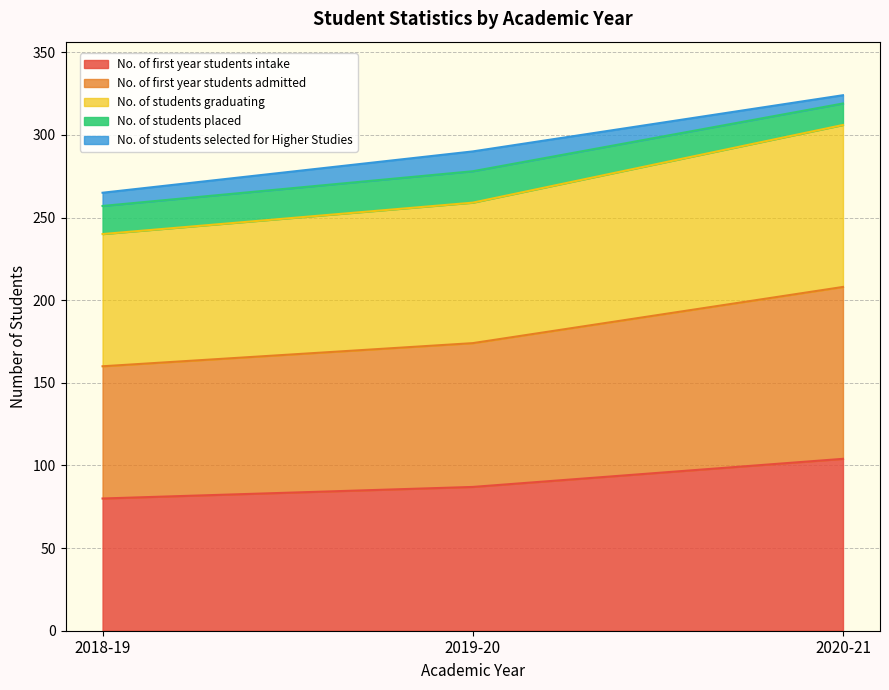

What is the label of the 1st point from the right?

2020-21